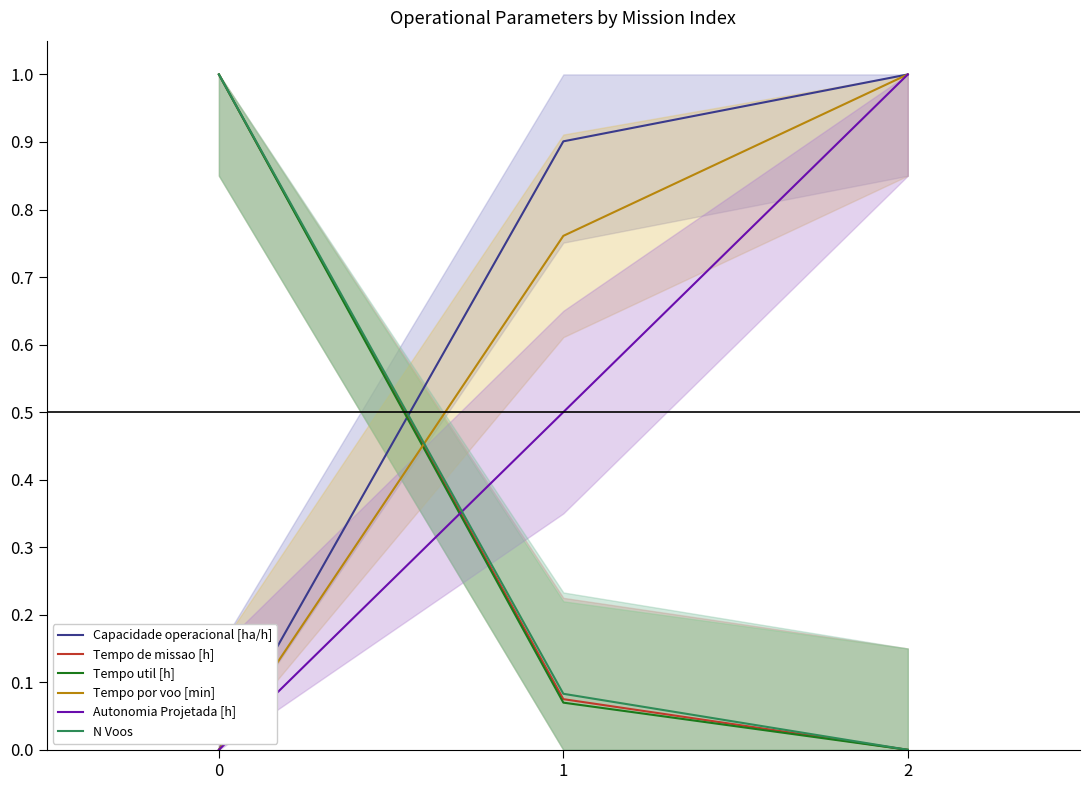

What is the difference between the maximum and second lowest values in the Tempo util [h] series?

0.9